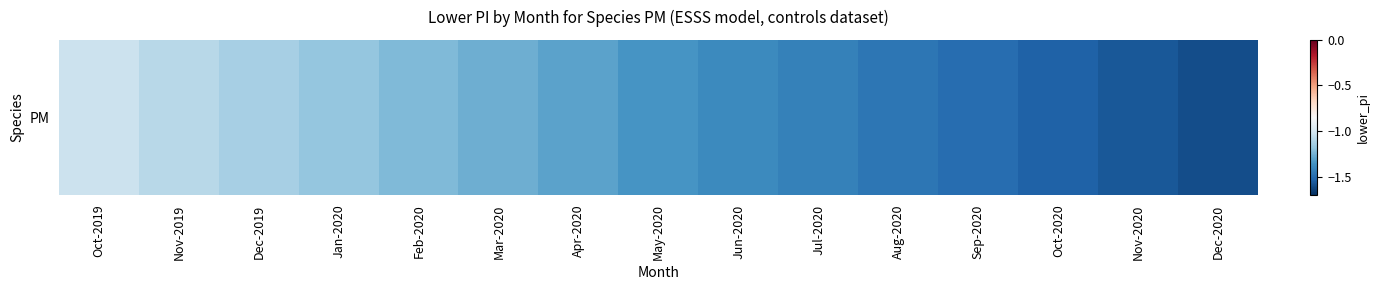

List the labels in order of value, largest first.

Oct-2019, Nov-2019, Dec-2019, Jan-2020, Feb-2020, Mar-2020, Apr-2020, May-2020, Jun-2020, Jul-2020, Aug-2020, Sep-2020, Oct-2020, Nov-2020, Dec-2020